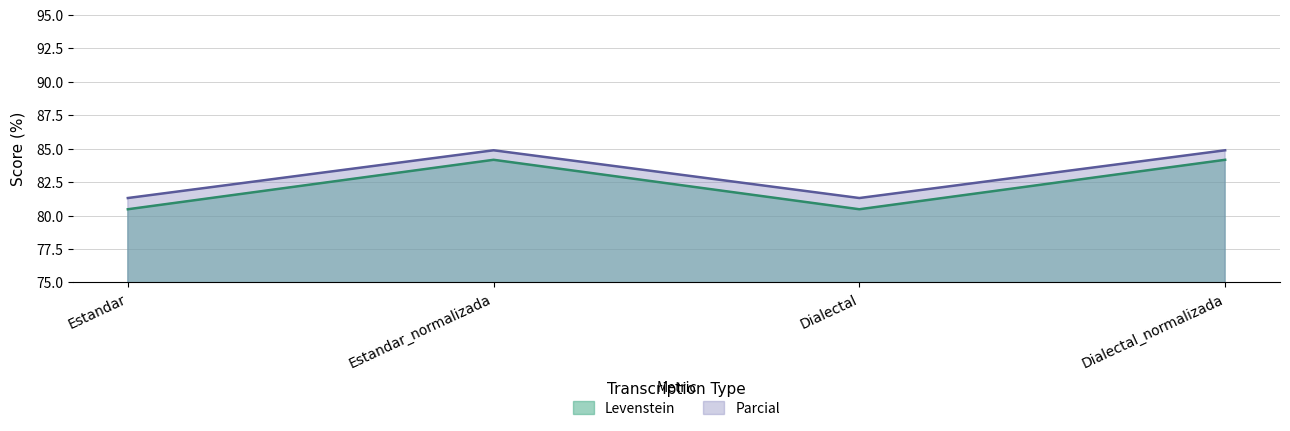

Which category has the lowest value across all series?

Estandar